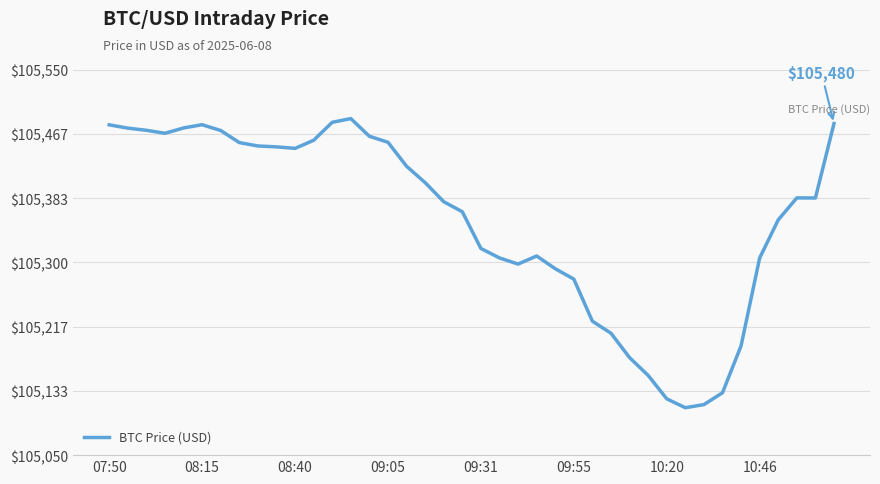

Does the chart display data point markers on the line(s)?

No